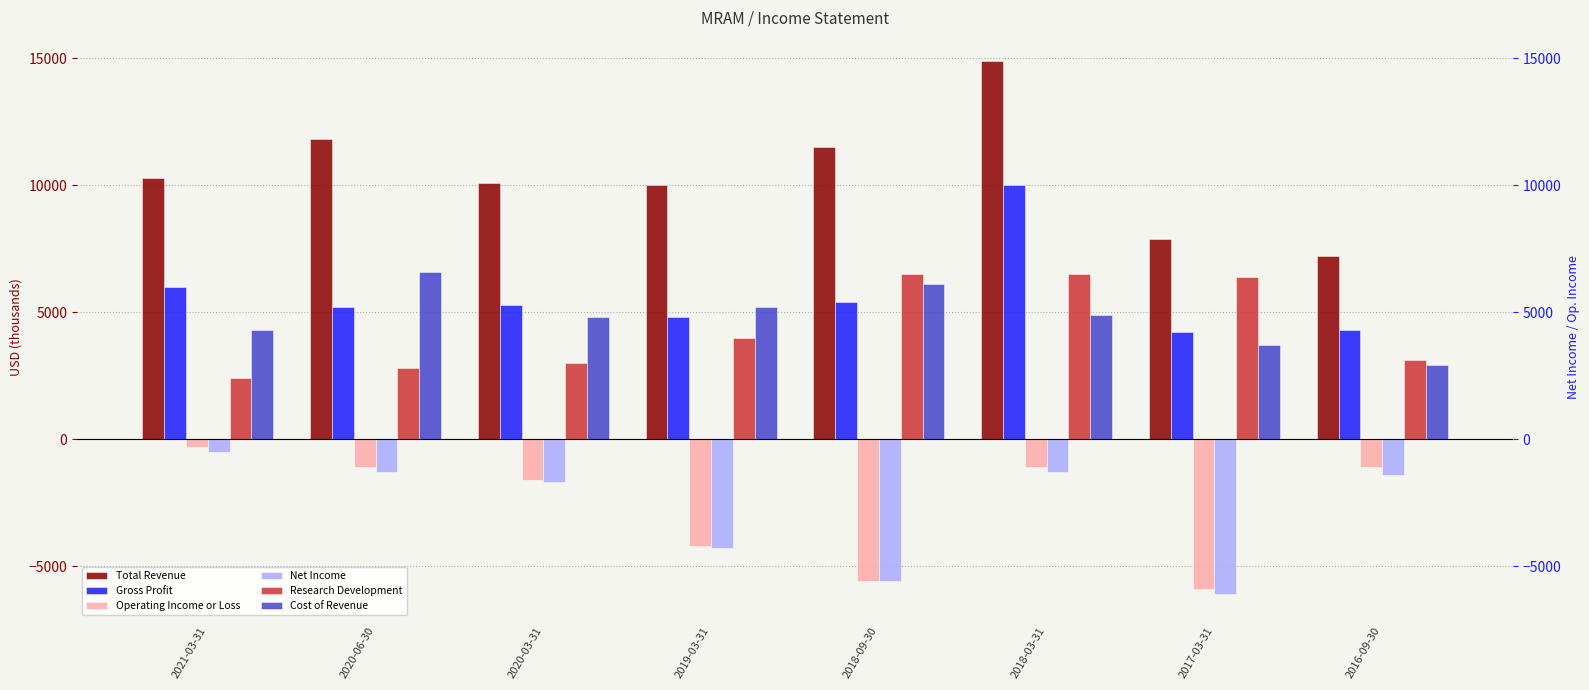

Reading right to left, transcribe all the data shown in this chart.

Total Revenue: 7200	7900	14900	11500	10000	10100	11800	10300
Gross Profit: 4300	4200	10000	5400	4800	5300	5200	6000
Operating Income or Loss: -1100	-5900	-1100	-5600	-4200	-1600	-1100	-300
Net Income: -1400	-6100	-1300	-5600	-4300	-1700	-1300	-500
Research Development: 3100	6400	6500	6500	4000	3000	2800	2400
Cost of Revenue: 2900	3700	4900	6100	5200	4800	6600	4300